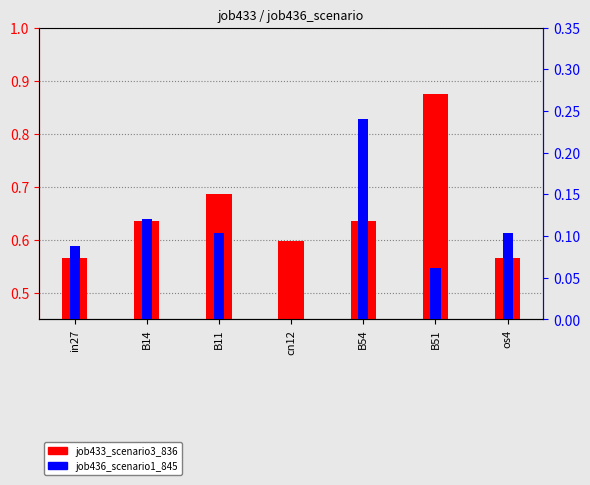

Reading left to right, transcribe all the data shown in this chart.

job433_scenario3_836: in27=0.6	B14=0.6	B11=0.7	cn12=0.6	B54=0.6	B51=0.9	os4=0.6
job436_scenario1_845: in27=0.1	B14=0.1	B11=0.1	cn12=0.0	B54=0.2	B51=0.1	os4=0.1